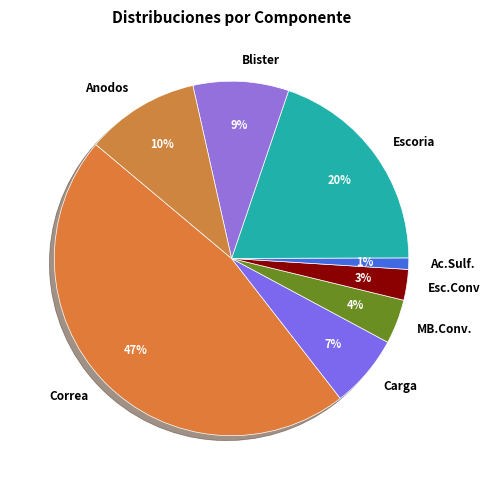

Rank the categories by value from lowest to highest.

Ac.Sulf., Esc.Conv, MB.Conv., Carga, Blister, Anodos, Escoria, Correa